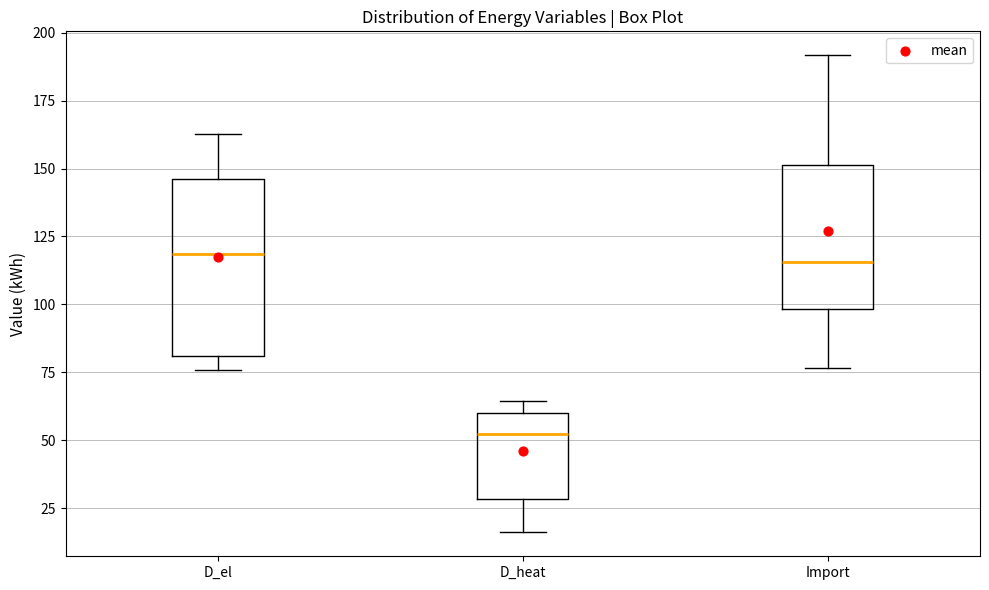

Reading left to right, read every box against the y-axis: the position of its median line, the range the box covers, and the ends of its whiskers. The values are not printed on the chart, so give them approximately, as read against the axis.

D_el: median 120, box 80 to 145, whiskers 75 to 165
D_heat: median 50, box 30 to 60, whiskers 15 to 65
Import: median 115, box 100 to 150, whiskers 75 to 190